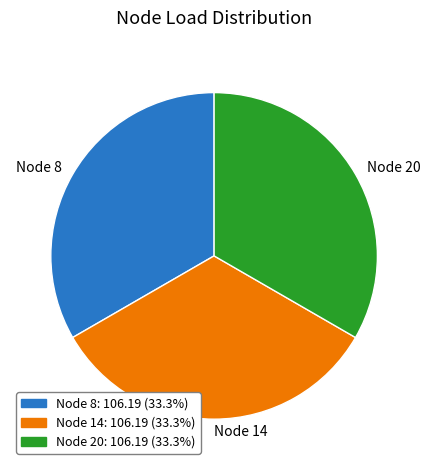

Is Node 14 the majority of the pie?

No